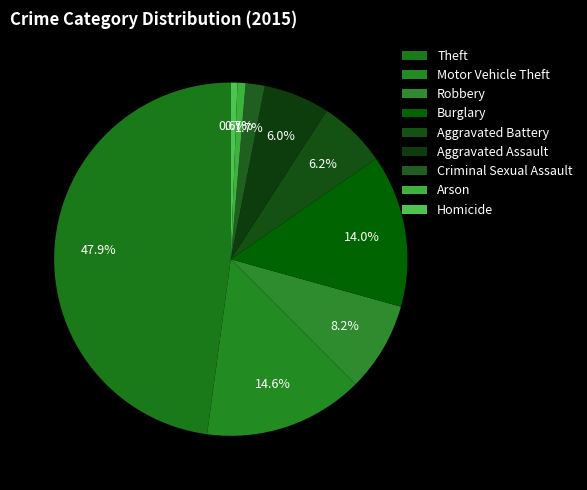

True or false: Arson accounts for 6% of the total.

False